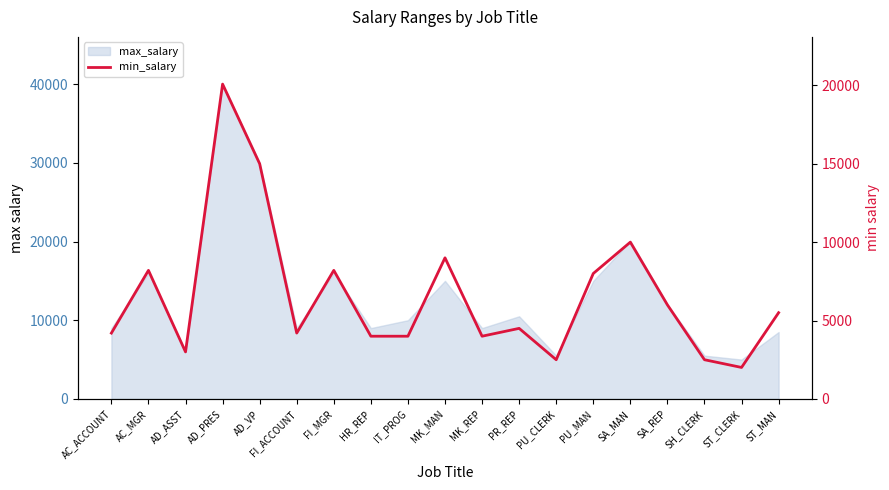

How many values are below 4500?

9